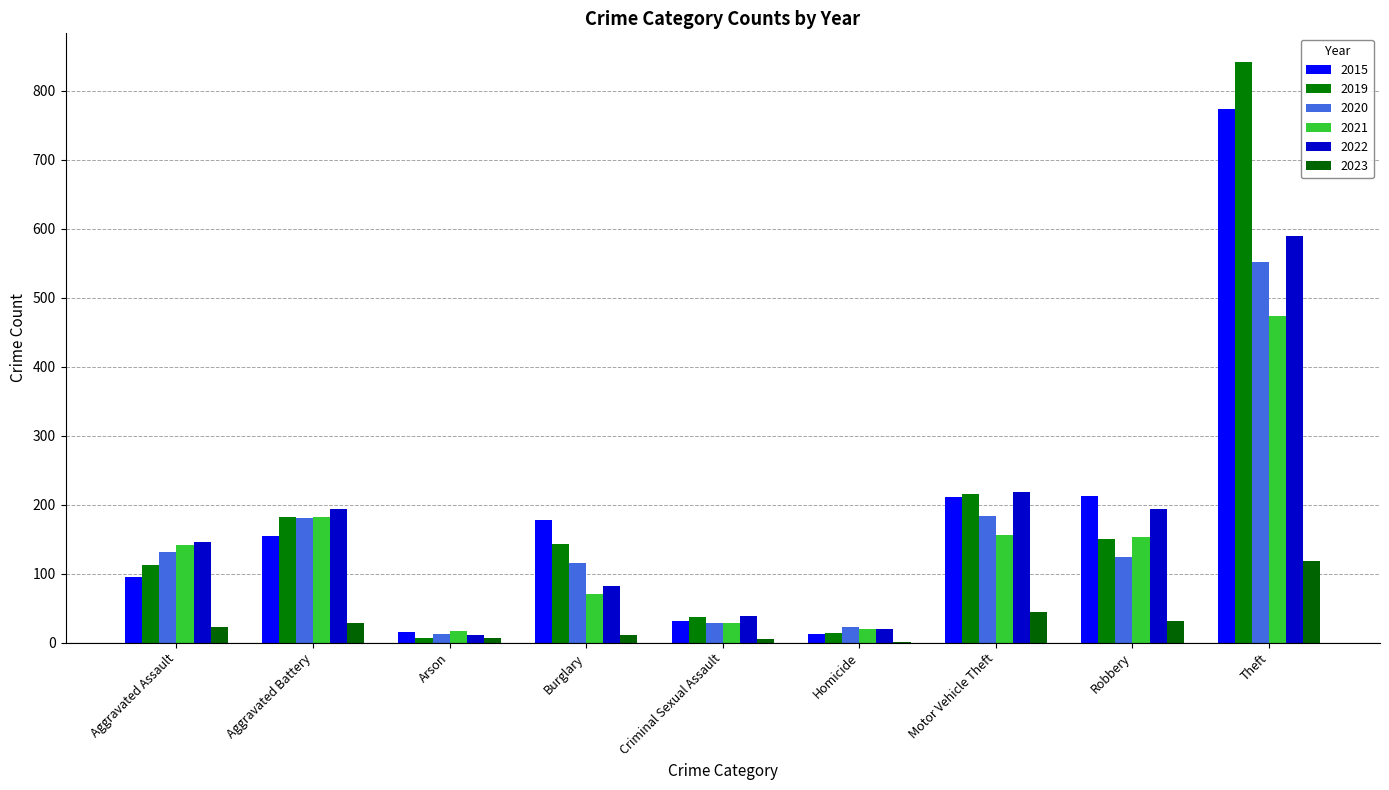

Between Arson and Homicide, which series saw the biggest shift?

2020